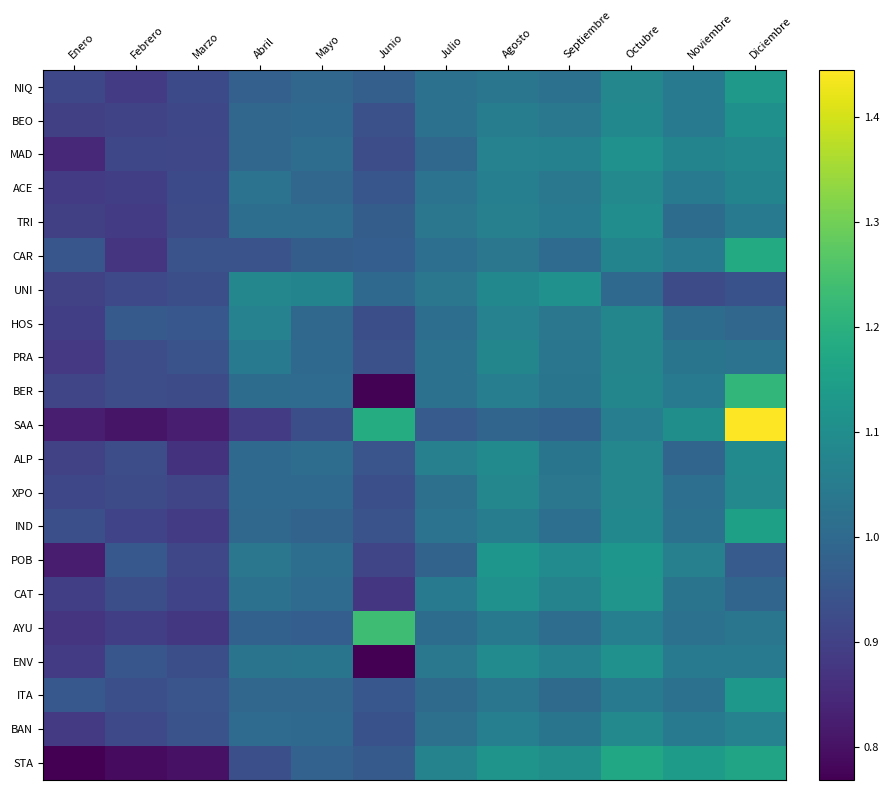

What is the total value across all series at Junio?

20.0